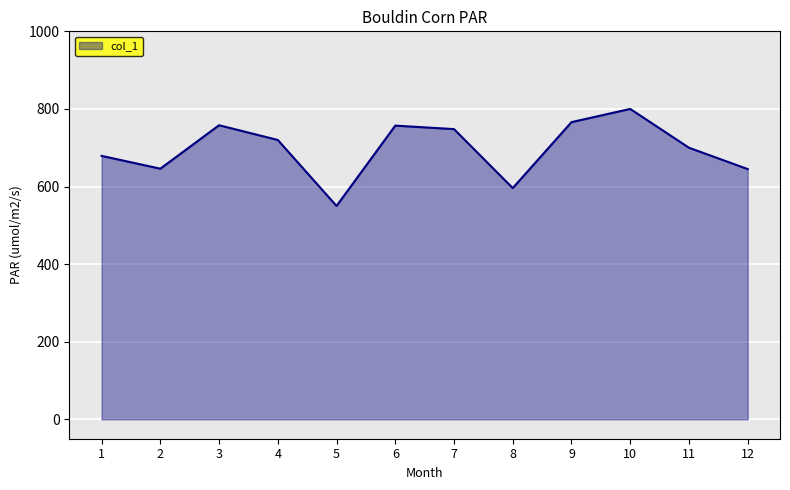

At which label does the data first exceed 720?

3